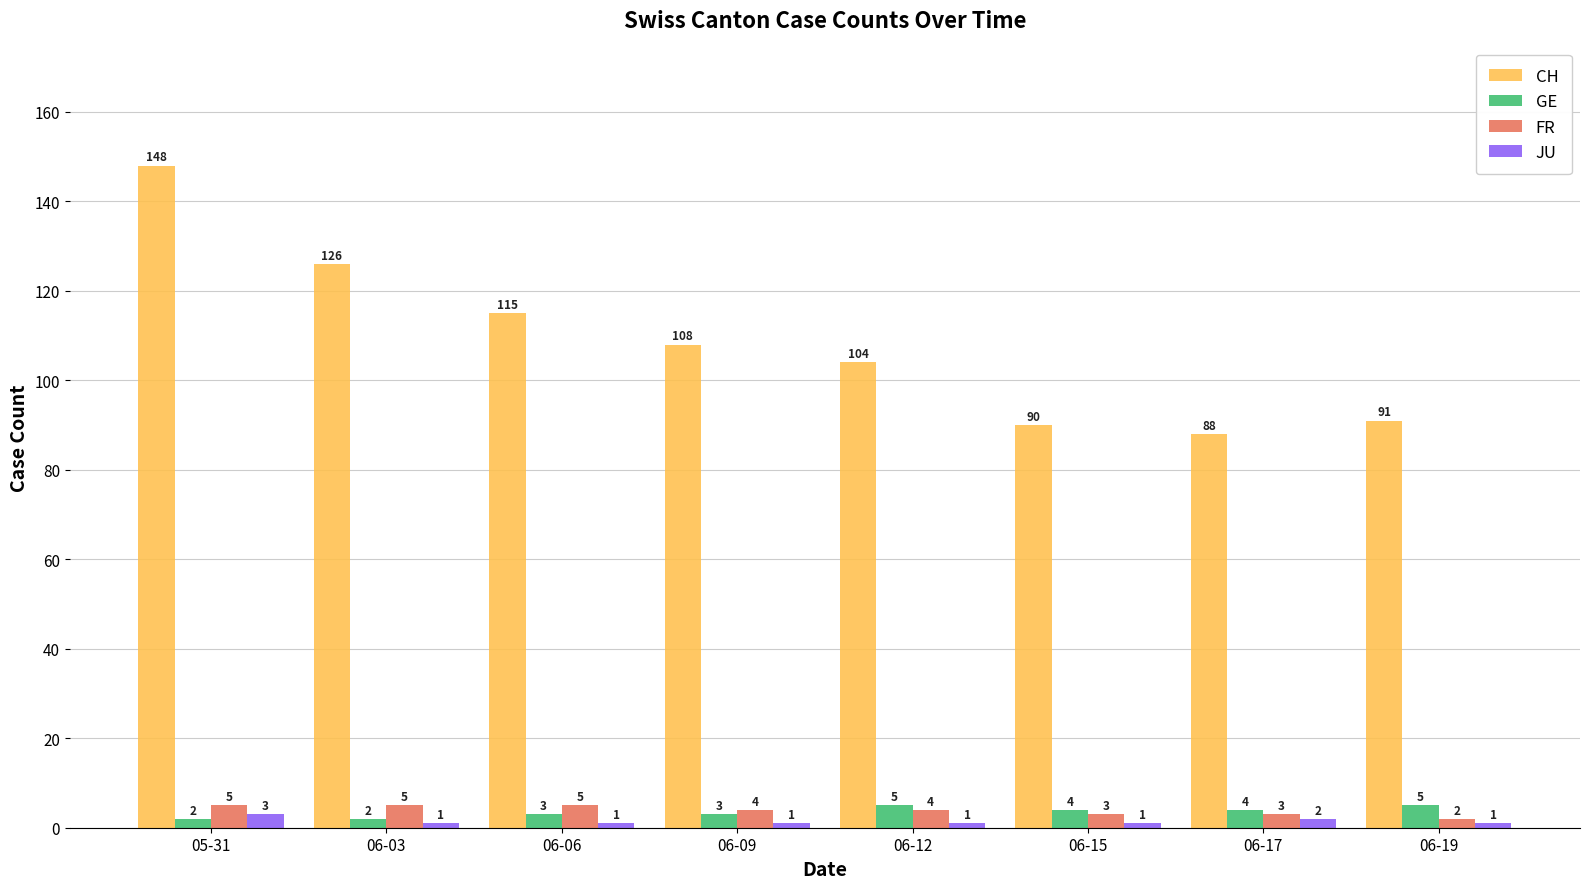

What is the lowest value of the CH series?

88